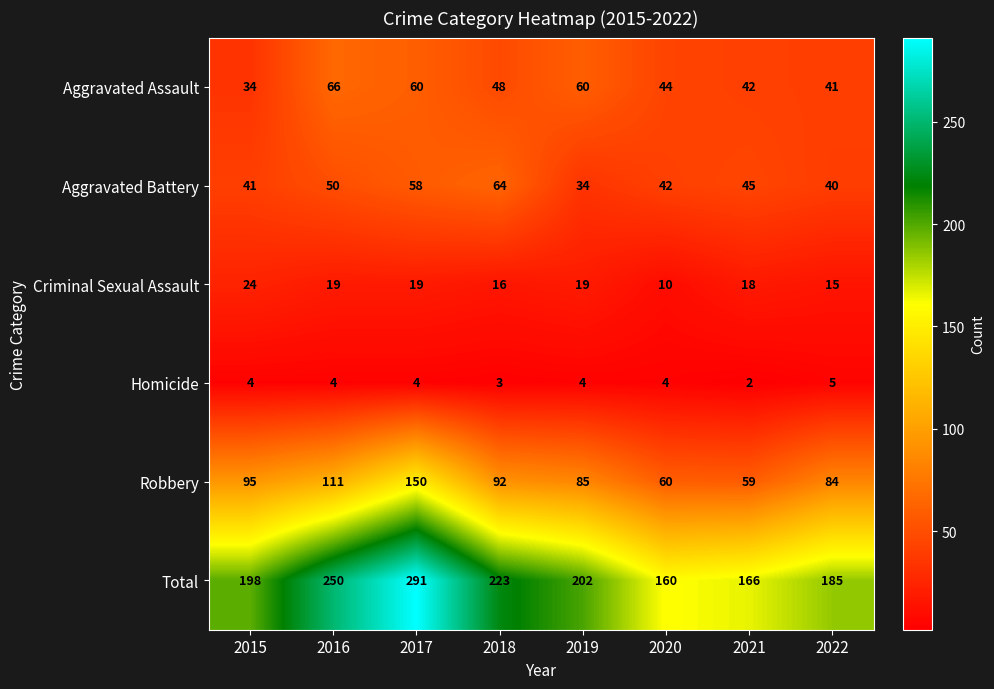

How many series are shown in this chart?

6